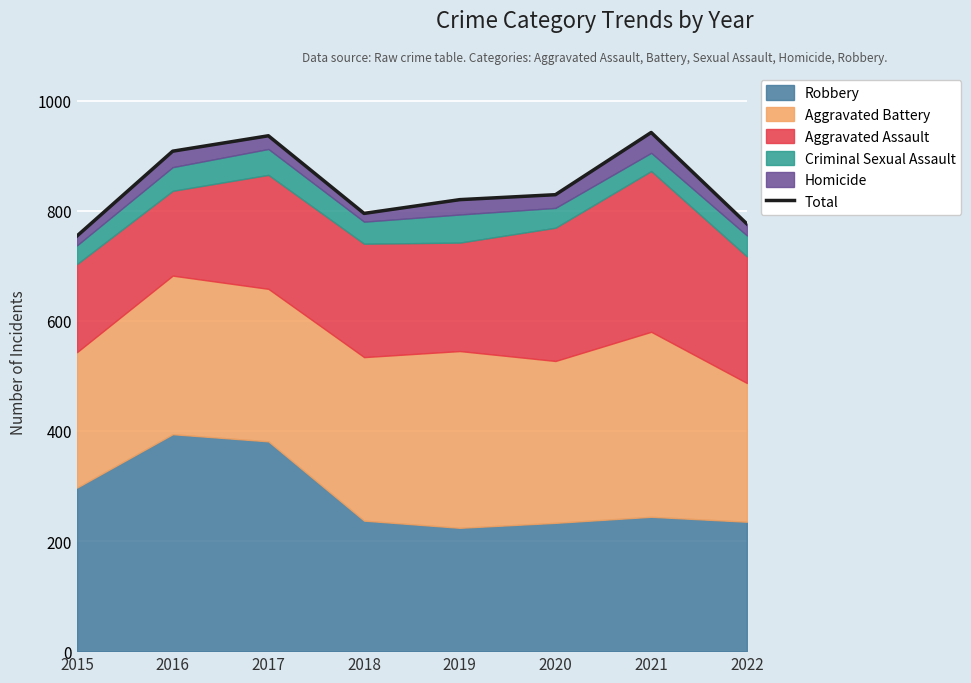

What is the sum of the values at 2015 and 2022?

1530